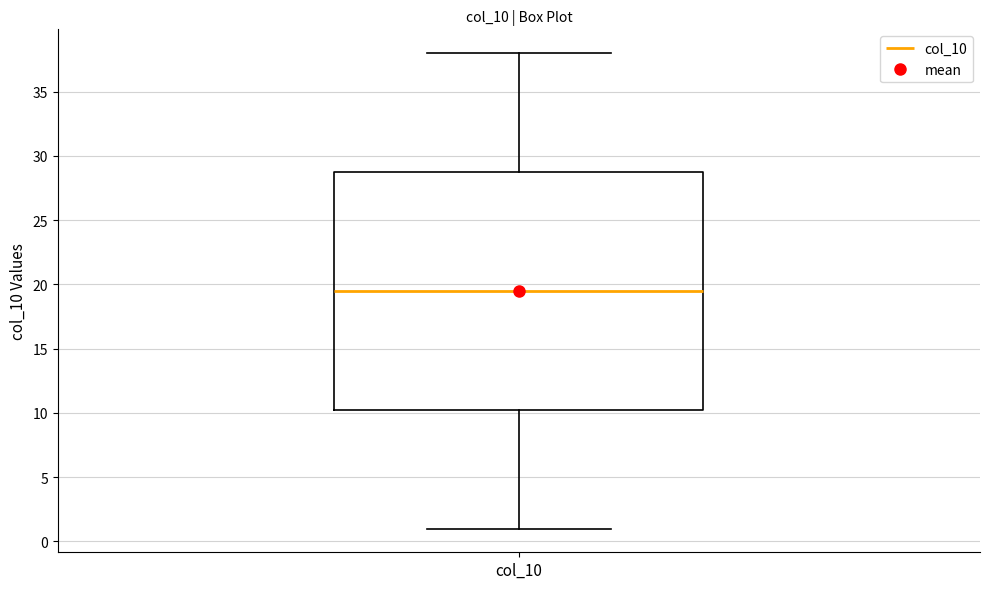

Read this box plot against the y-axis: the position of the median line, the range covered by the box, and the ends of both whiskers. The values are not printed on the chart, so give them approximately, as read against the axis.

median 19.5, box 10.5 to 29.0, whiskers 1.0 to 38.0